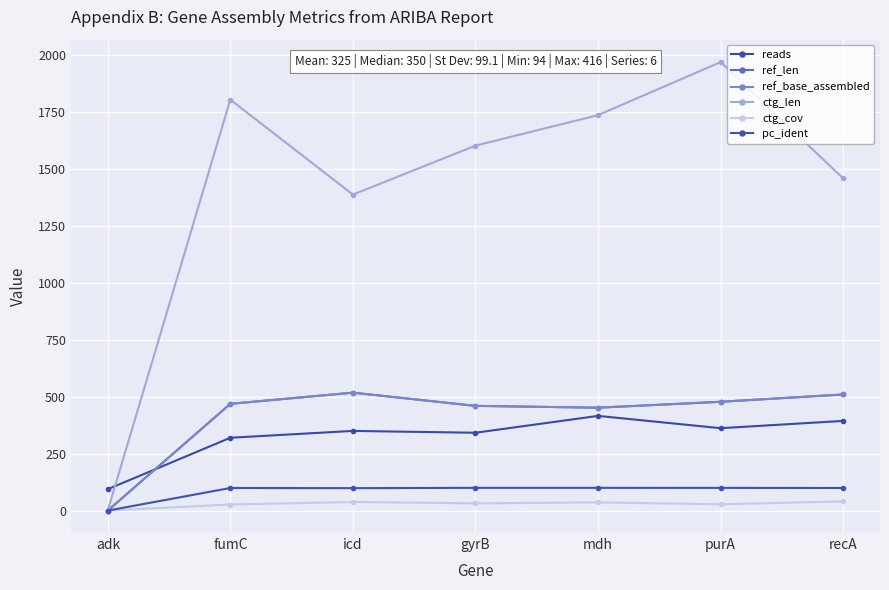

True or false: pc_ident and ctg_cov intersect in this chart.

False